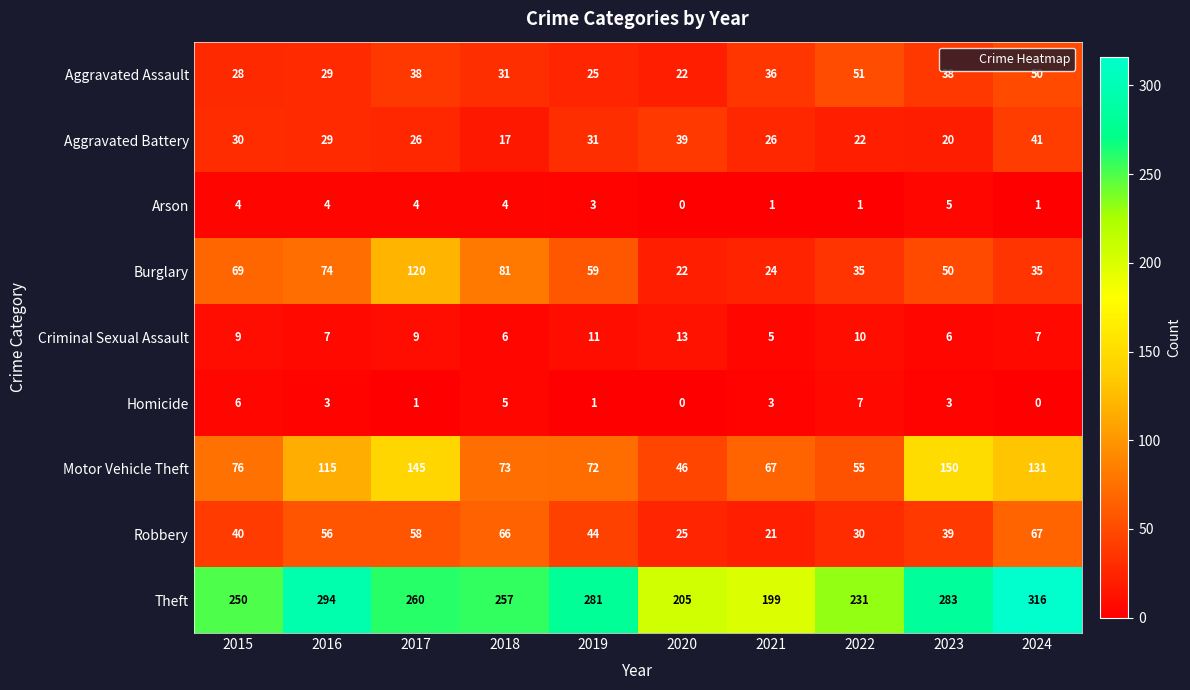

How many series are shown in this chart?

9